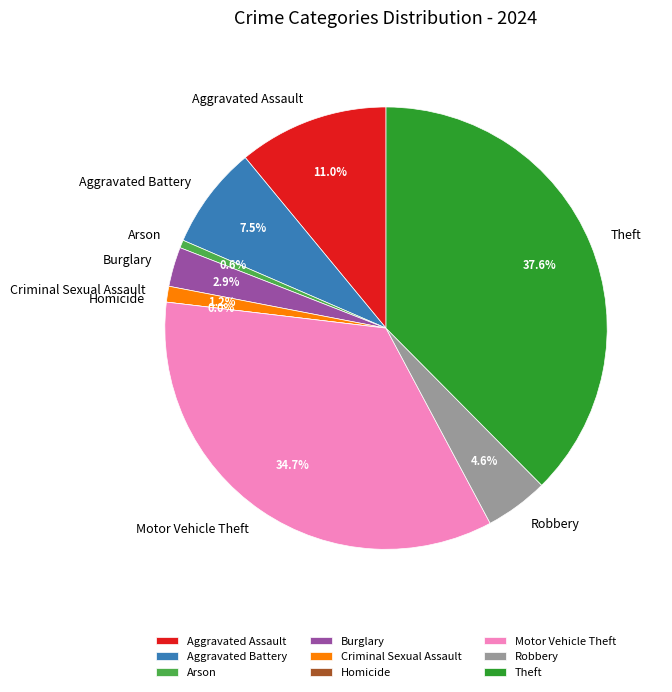

What percentage is NOT represented by 1?

92.5%